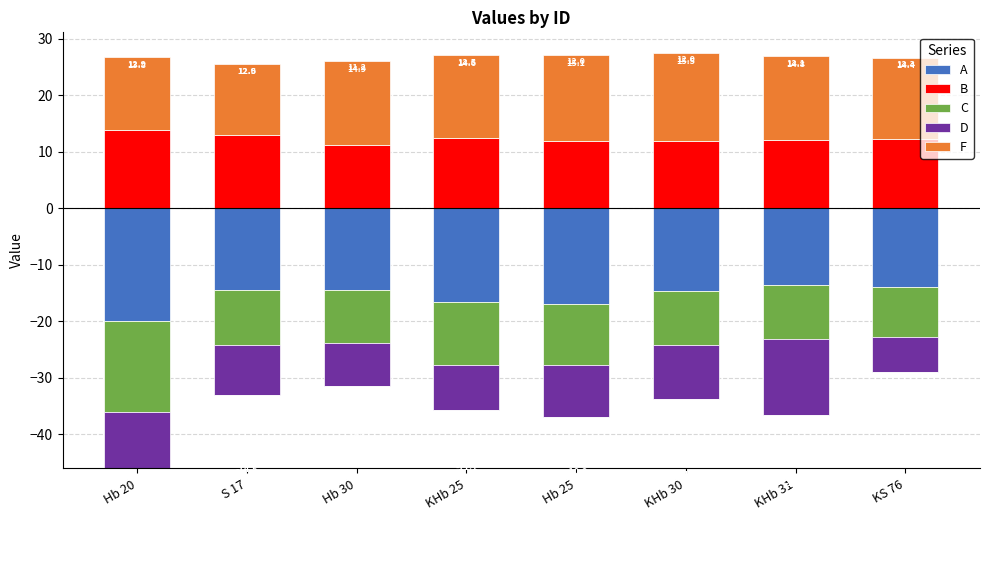

At which label is F closest to 14?

KS 76